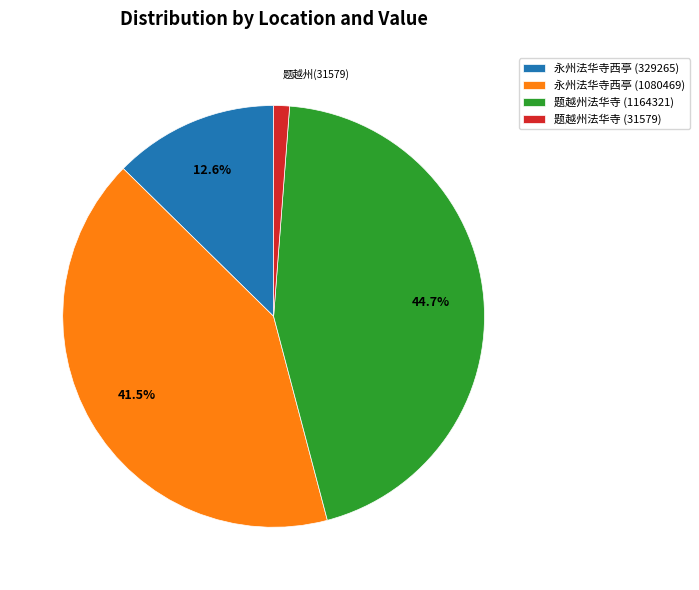

True or false: 题越州法华寺 (31579) accounts for 1% of the total.

True